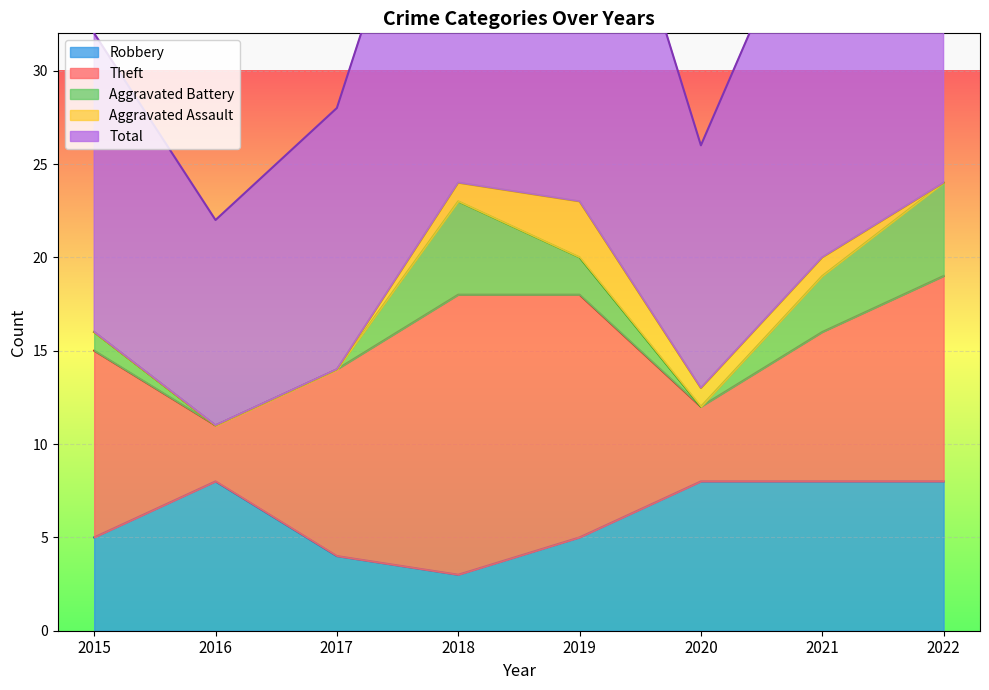

What is the difference between the Theft values at 2021 and 2020?

4